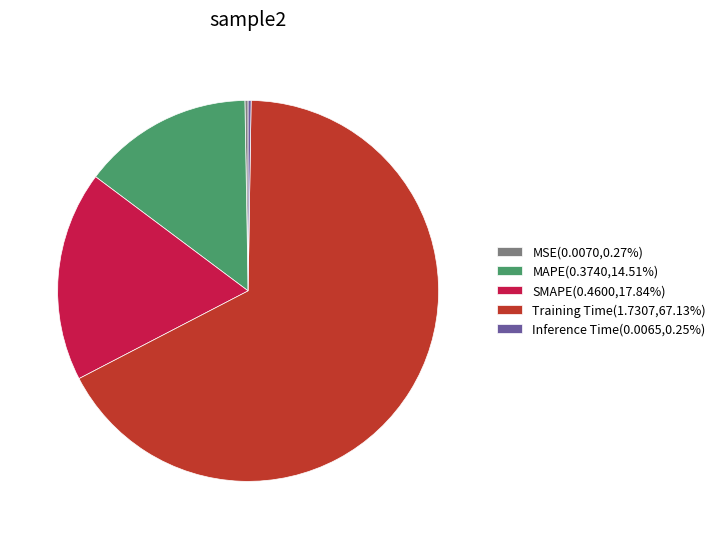

Do Training Time(1.7307,67.13%) and MAPE(0.3740,14.51%) together represent more than half of the pie?

Yes